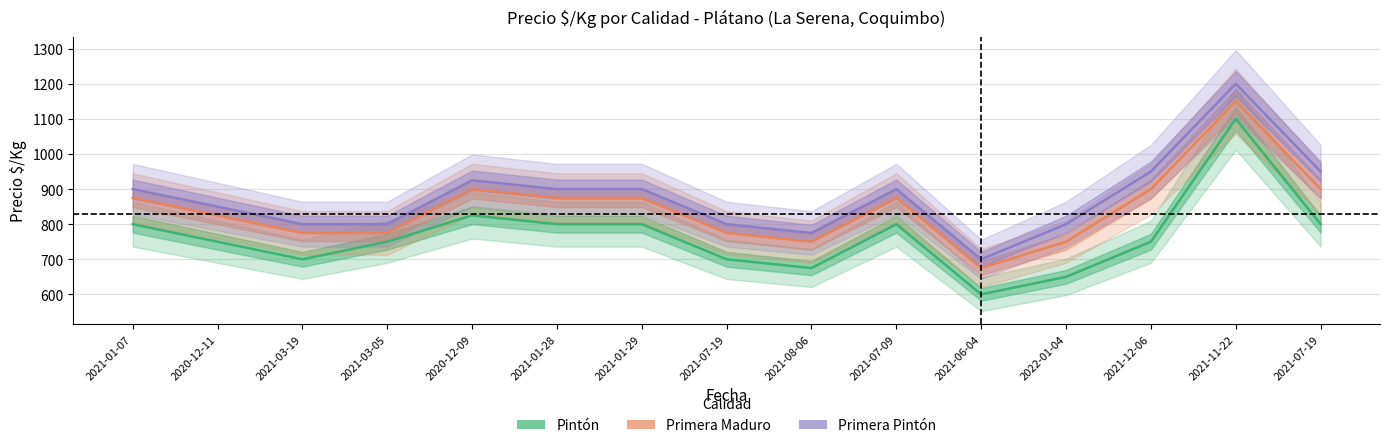

True or false: Primera Pintón and Pintón intersect in this chart.

False